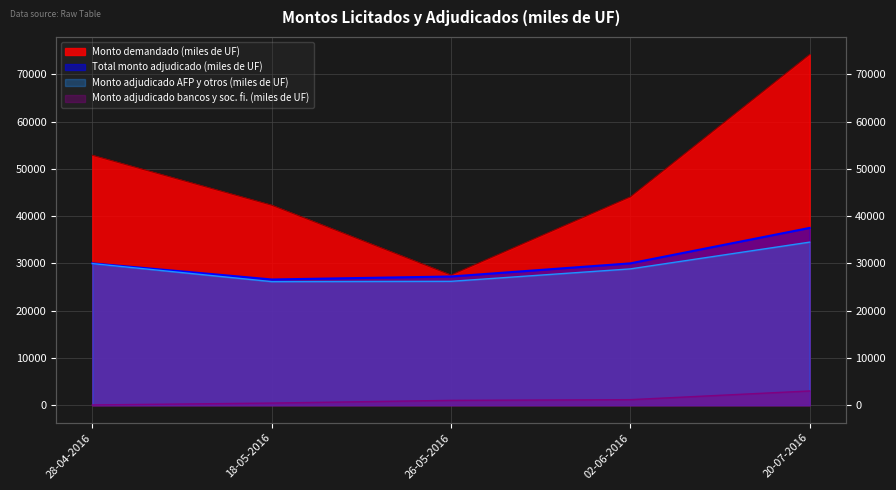

Rank the series by their maximum value, from lowest to highest.

Monto adjudicado bancos y soc. fi. (miles de UF), Monto adjudicado AFP y otros (miles de UF), Total monto adjudicado (miles de UF), Monto demandado (miles de UF)